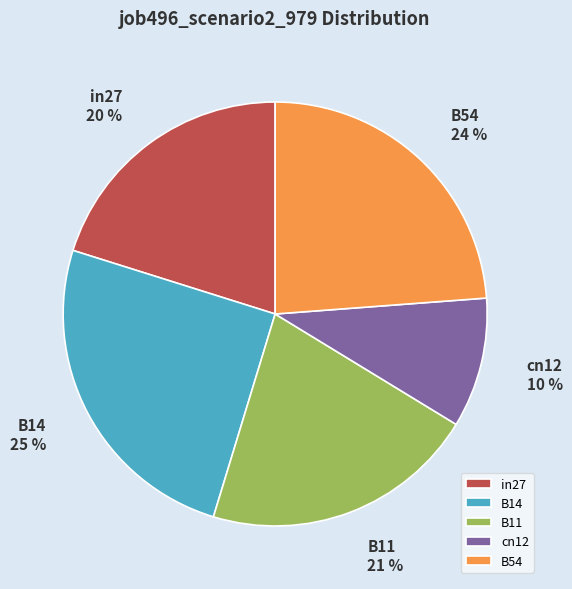

How many slices are in this pie chart?

5